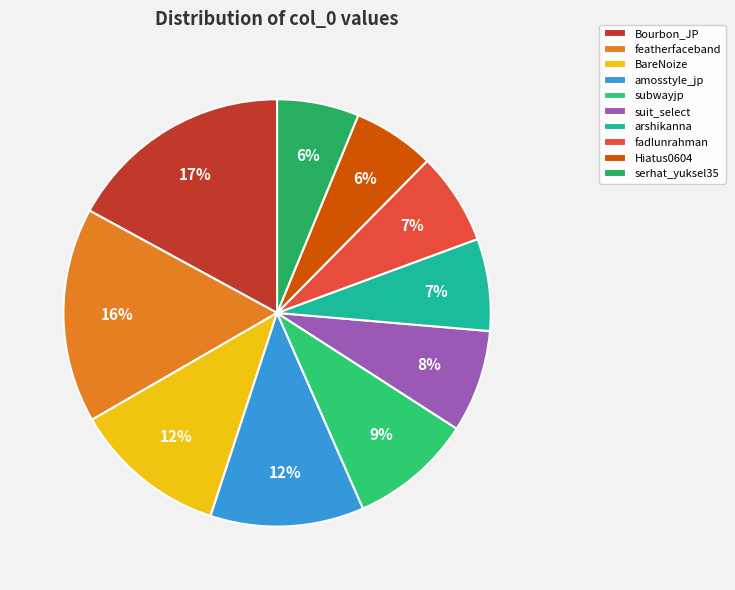

To the nearest percent, what percentage of the pie is serhat_yuksel35?

6%